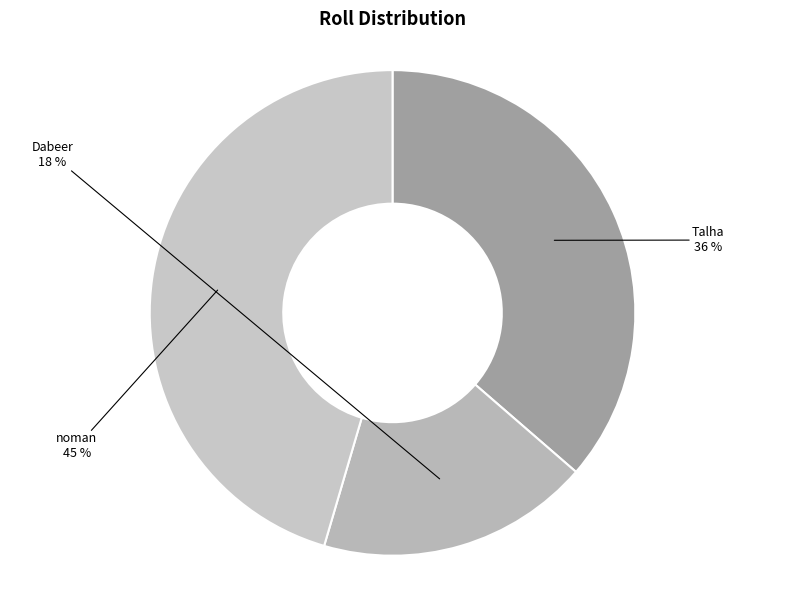

Rank the categories by value from highest to lowest.

noman, Talha, Dabeer